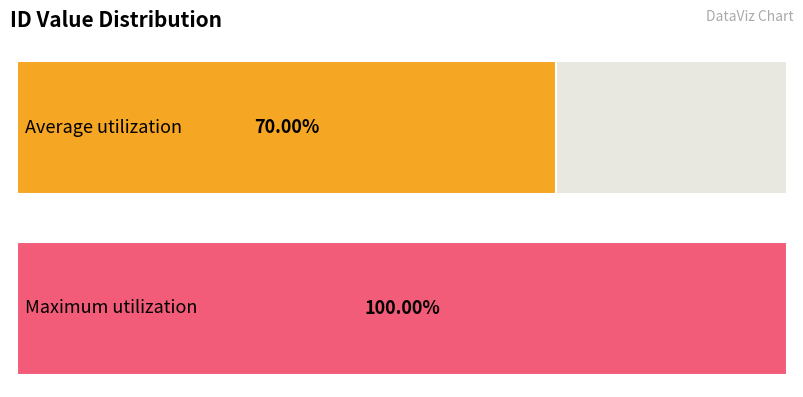

The chart shows a value of 1 at 306. True or false?

False